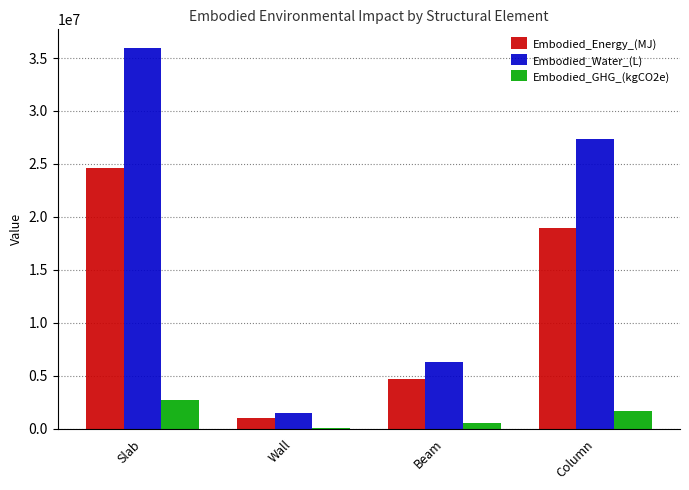

What position from the right is Beam?

2